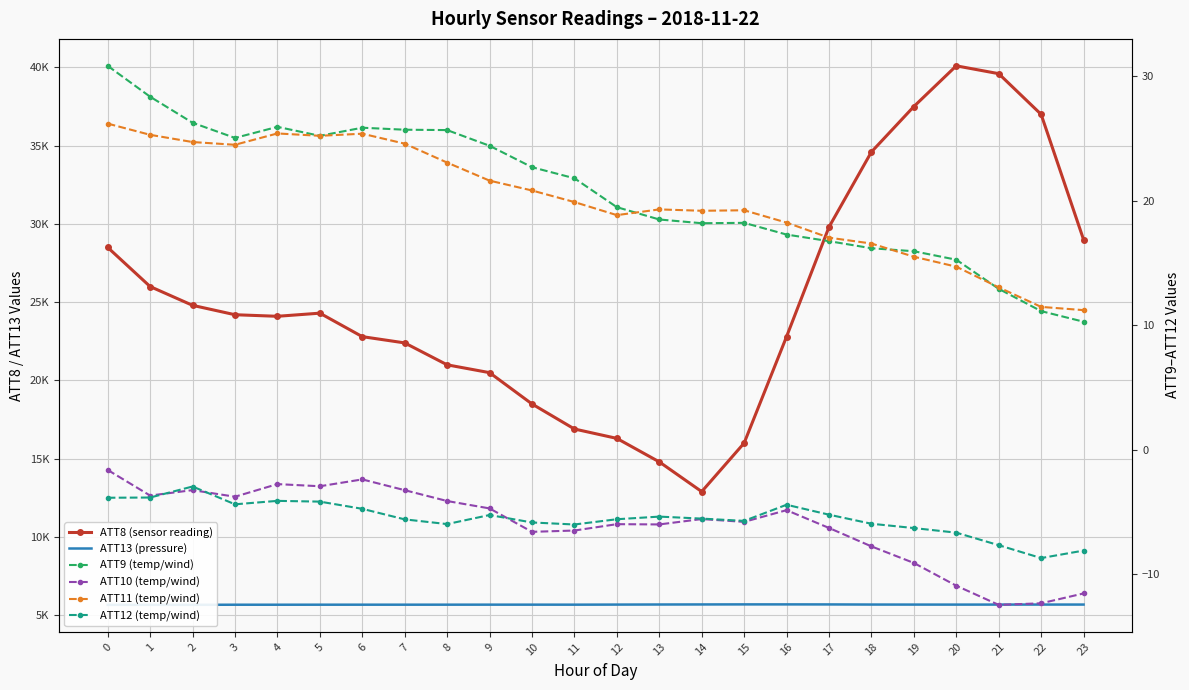

True or false: ATT10 (temp/wind) has more than 2 interior local peaks.

True